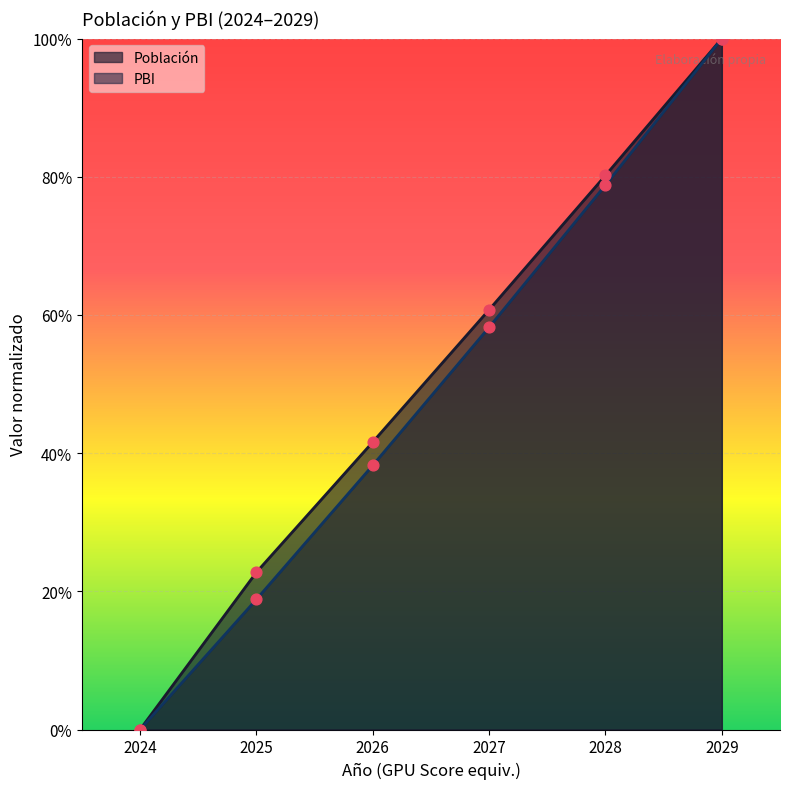

At how many categories does at least one series exceed 0?

5